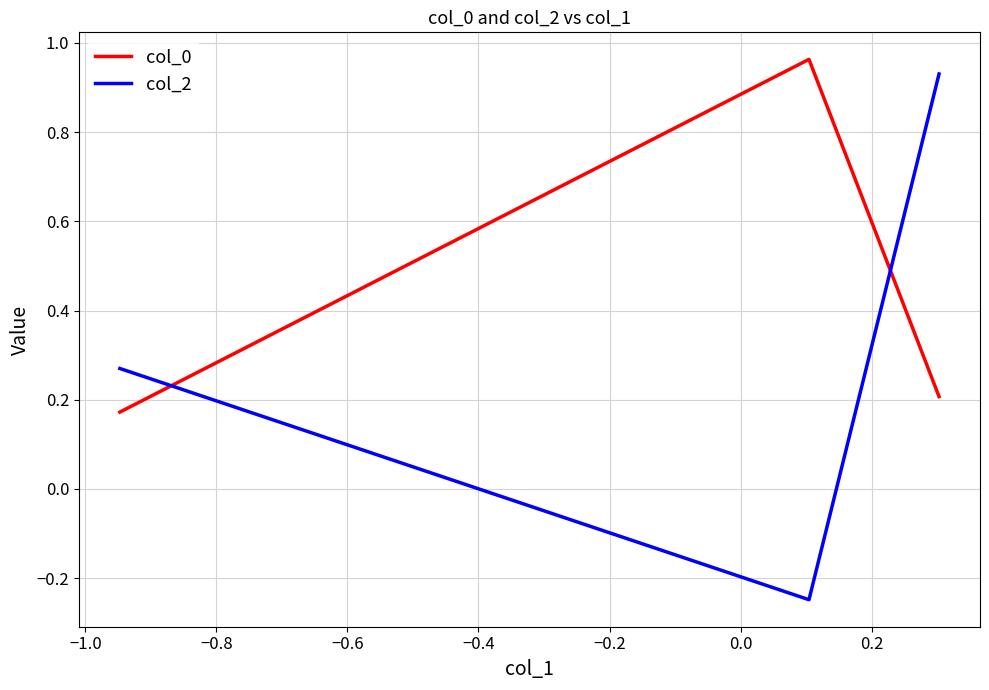

What is the sum of all col_0 values?

1.3